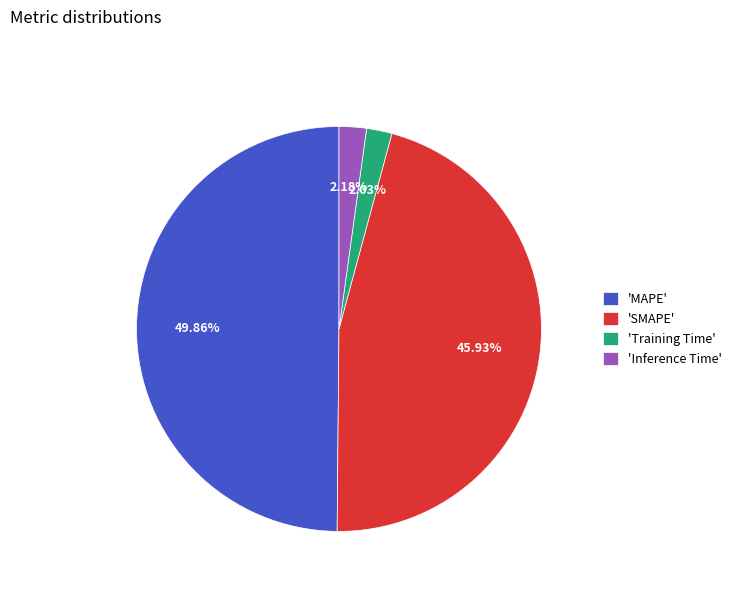

Count the number of slices in the pie.

4